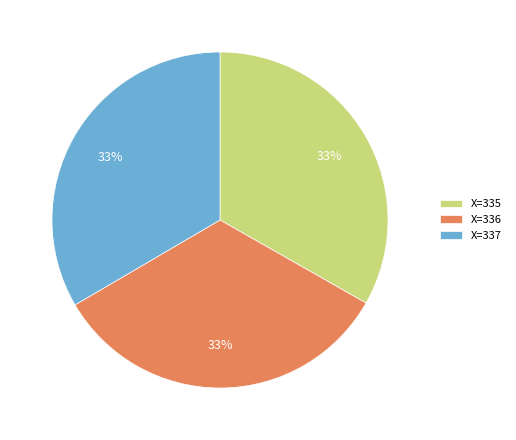

Is there a majority slice in this chart?

No